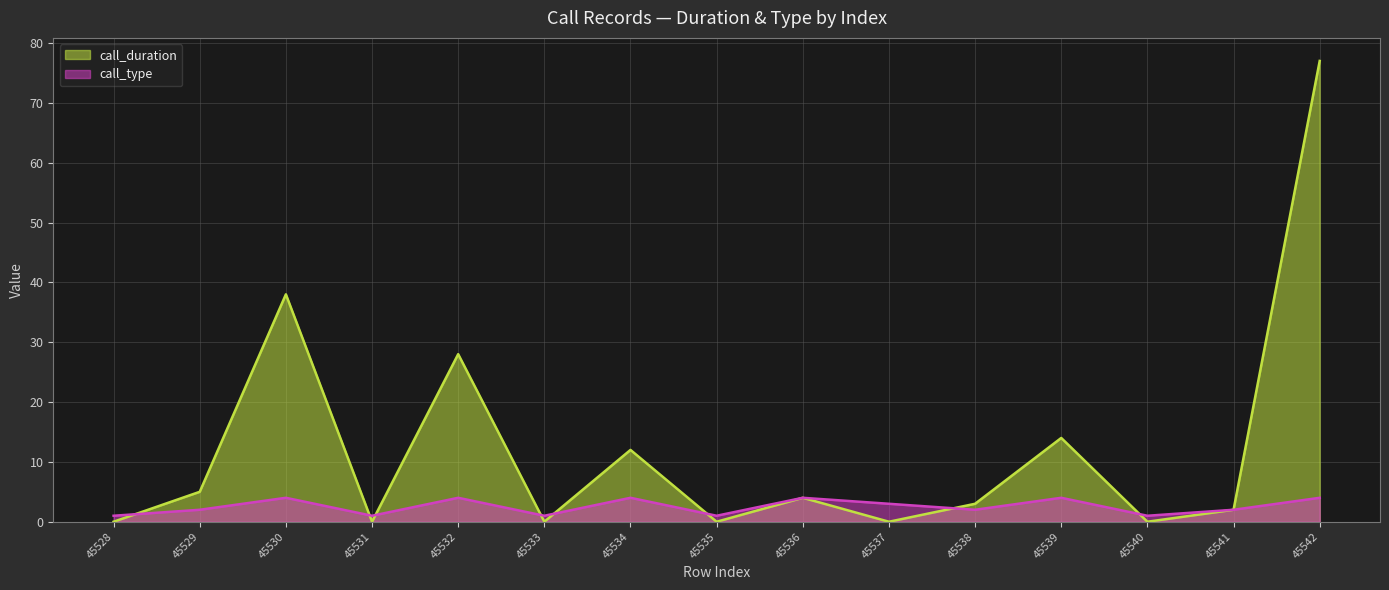

How many interior local peaks does the call_duration series have?

5